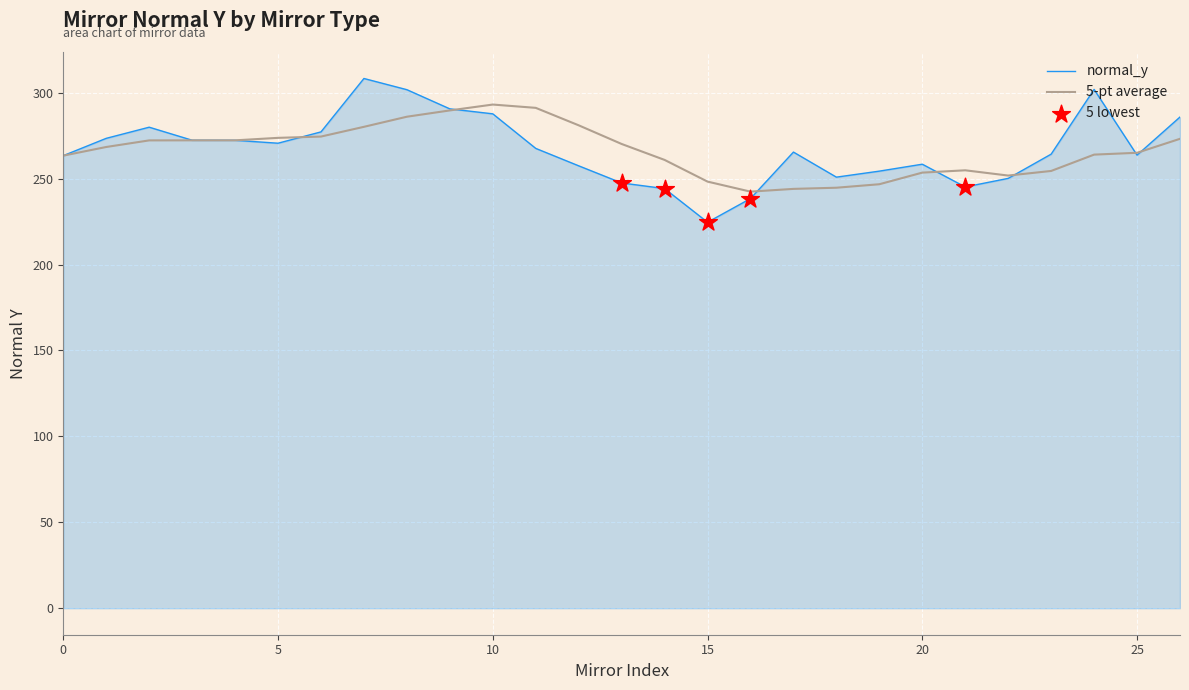

Which series has the largest range (max minus min)?

normal_y